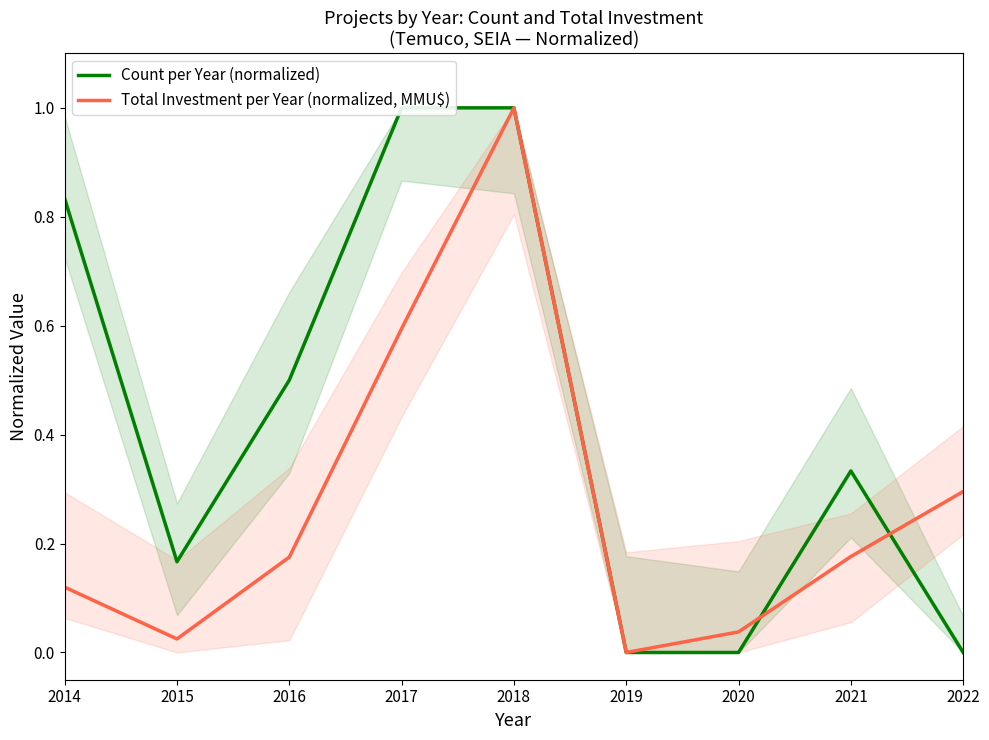

What is the sum of the Count per Year (normalized) values at 2014 and 2016?

1.3